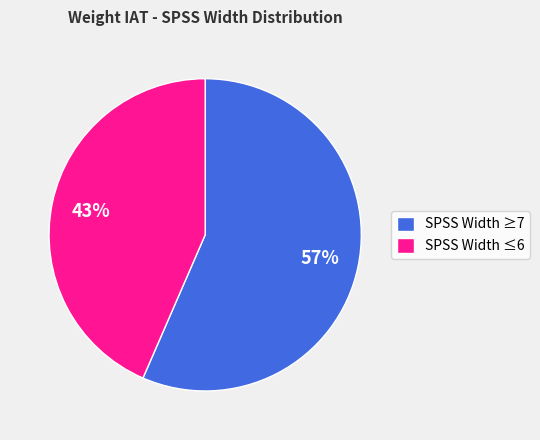

Do SPSS Width ≤6 and SPSS Width ≥7 together represent more than half of the pie?

Yes